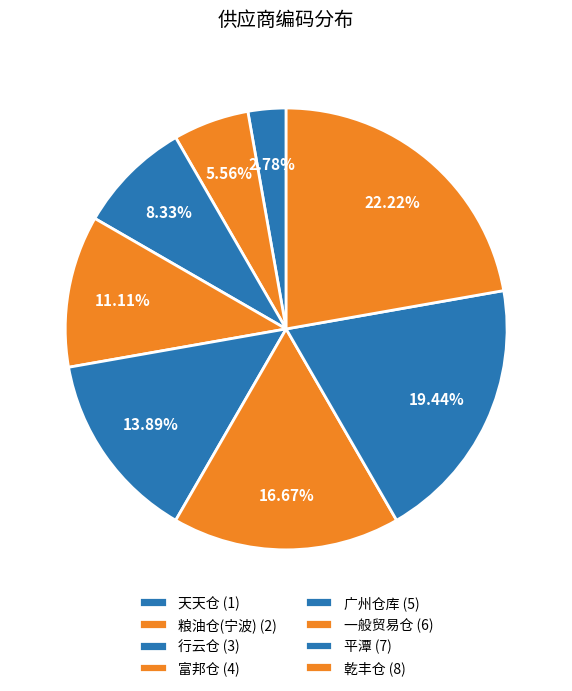

How many segments does this pie chart have?

8